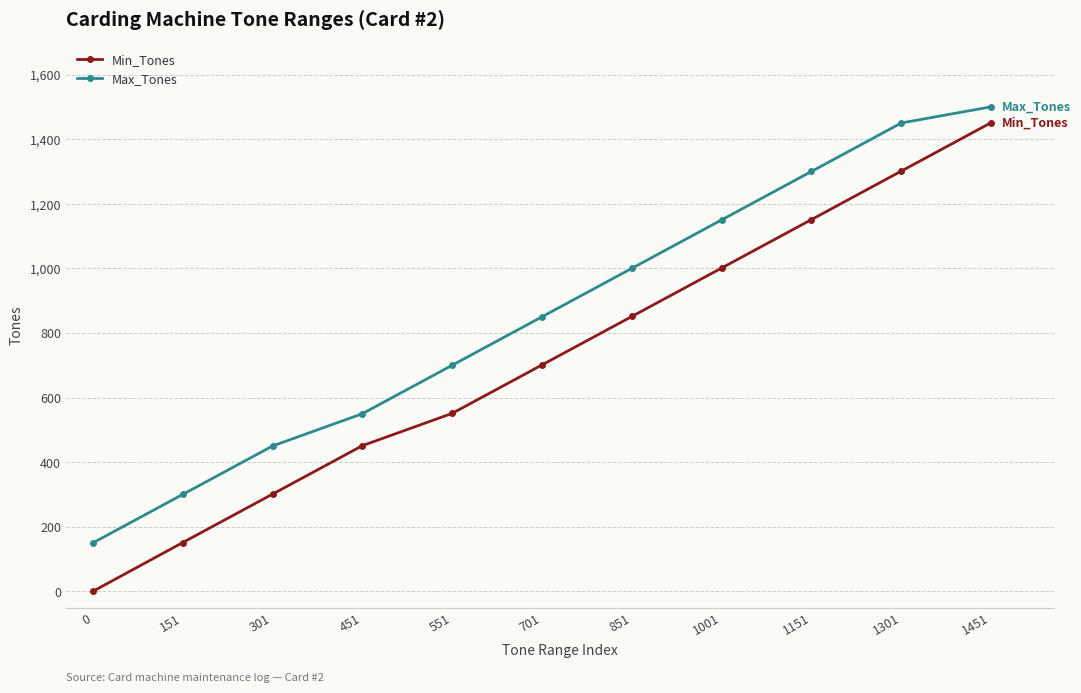

What is the difference between the second highest and second lowest values in the Max_Tones series?

1150